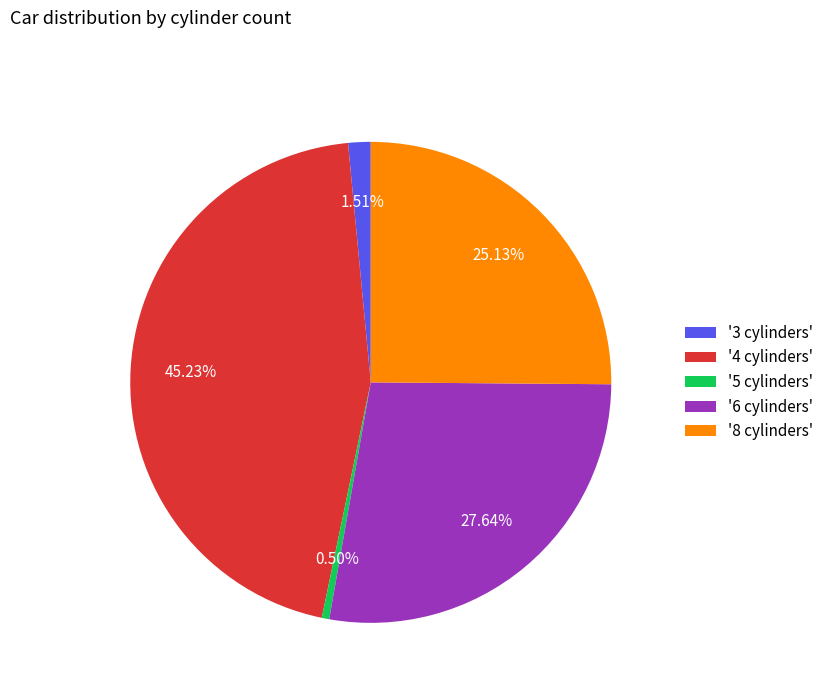

Do '4 cylinders' and '5 cylinders' together represent more than half of the pie?

No